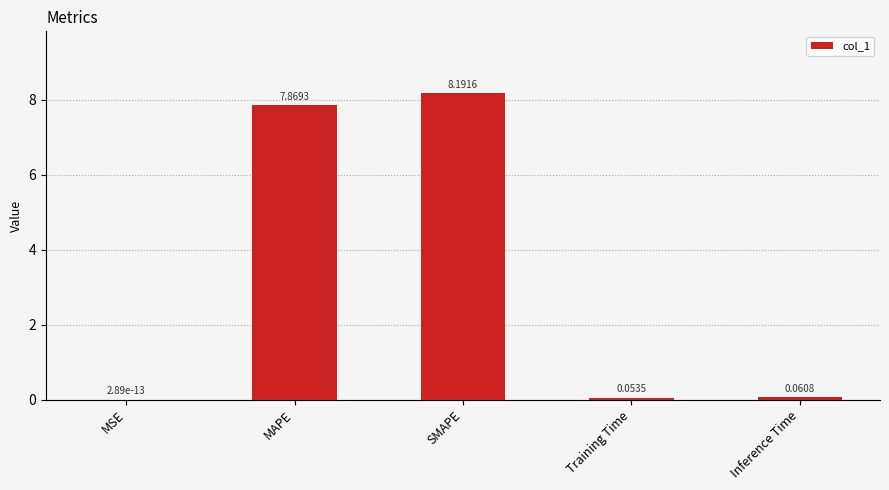

What is the difference between the values at MAPE and Inference Time?

7.8